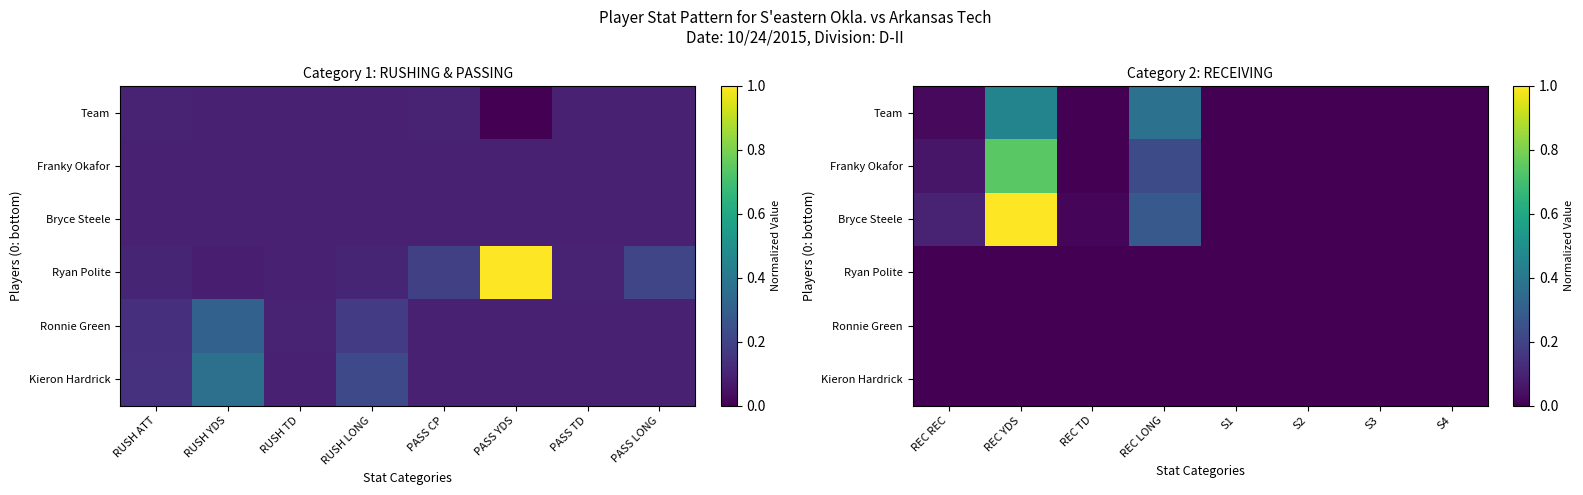

The value of Ryan Polite at REC TD is 0.0. True or false?

True